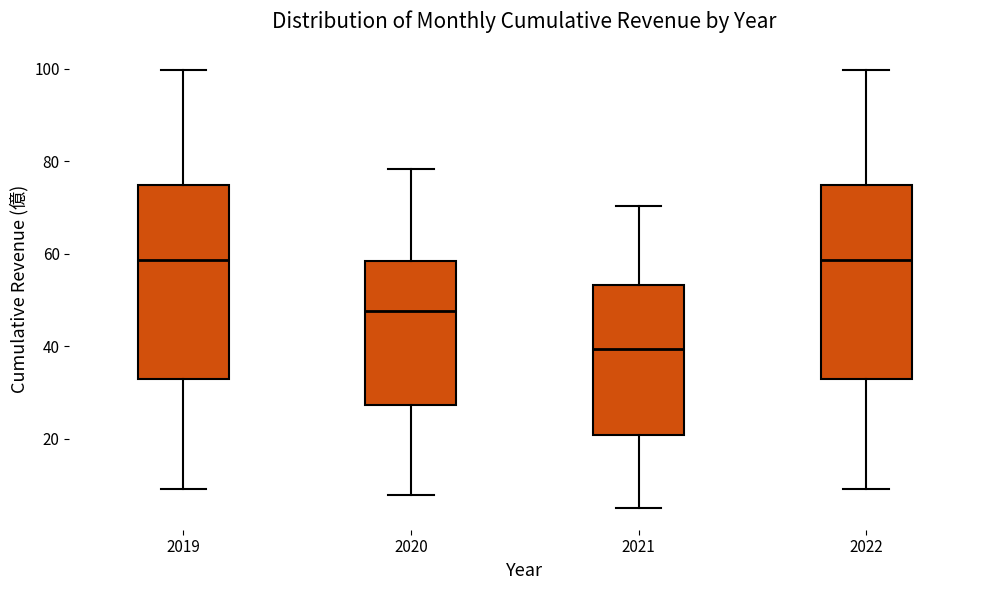

Reading left to right, transcribe this box plot: for each box, give where its median line is, the range the box spans, and where its two whiskers end, as read against the y-axis. The values are not printed on the chart, so give them approximately, as read against the axis.

2019: median 58, box 32 to 74, whiskers 10 to 100
2020: median 48, box 28 to 58, whiskers 8 to 78
2021: median 40, box 20 to 54, whiskers 6 to 70
2022: median 58, box 32 to 74, whiskers 10 to 100